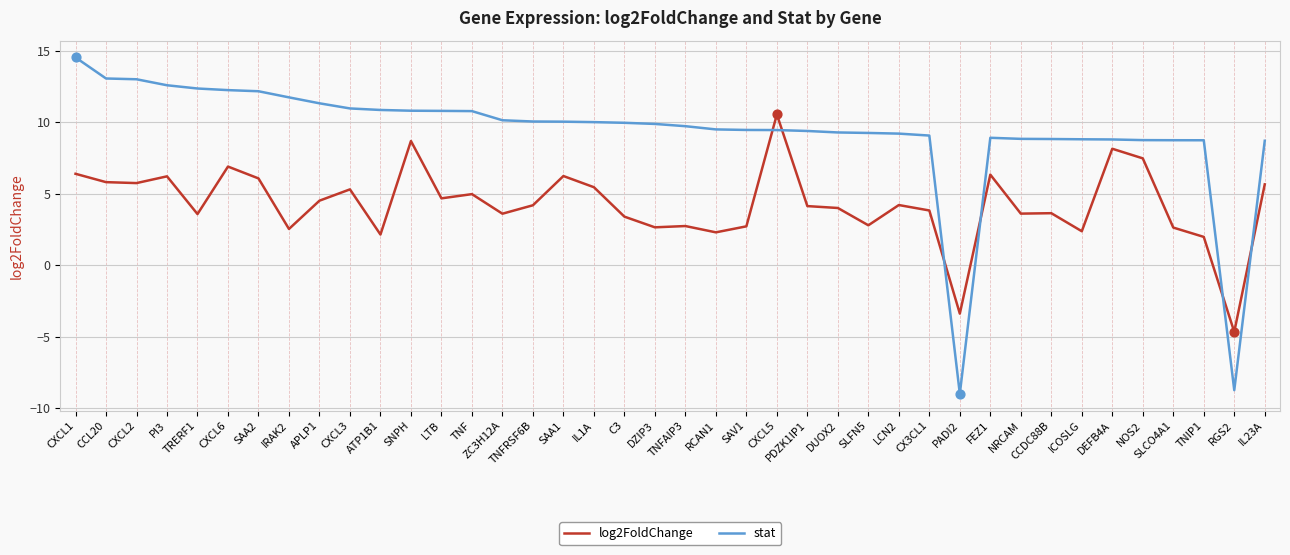

What is the spread (max minus min) of values at TRERF1?

8.8